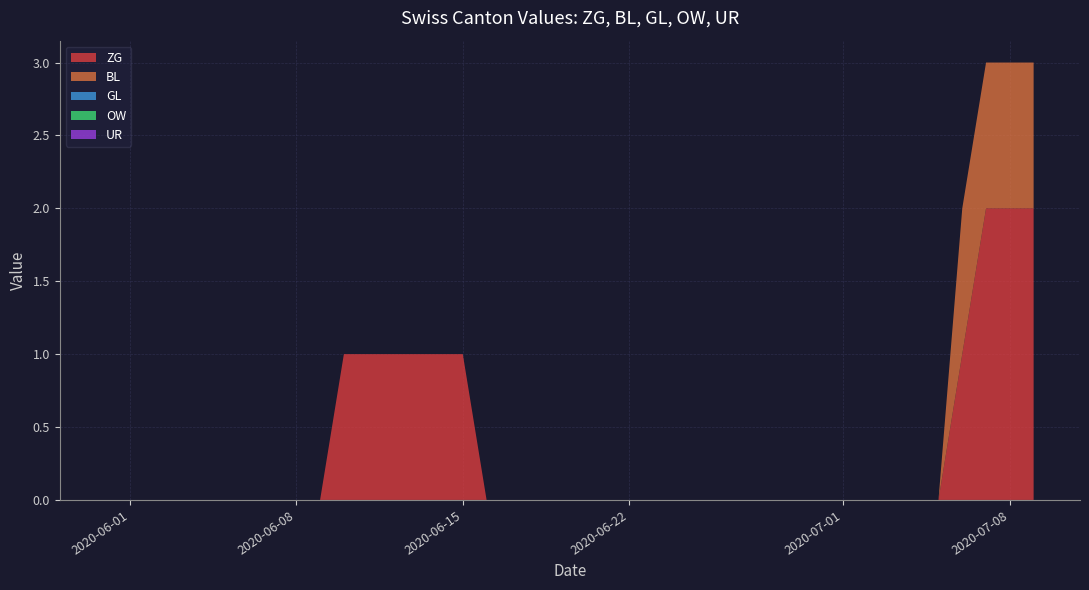

Reading right to left, list all the values displayed in this chart.

ZG: 2020-07-09=2	2020-07-08=2	2020-07-07=2	2020-07-06=1	2020-07-05=0	2020-07-04=0	2020-07-03=0	2020-07-02=0	2020-07-01=0	2020-06-30=0	2020-06-29=0	2020-06-28=0	2020-06-27=0	2020-06-26=0	2020-06-25=0	2020-06-24=0	2020-06-23=0	2020-06-22=0	2020-06-21=0	2020-06-20=0	2020-06-19=0	2020-06-18=0	2020-06-17=0	2020-06-16=0	2020-06-15=1	2020-06-14=1	2020-06-13=1	2020-06-12=1	2020-06-11=1	2020-06-10=1	2020-06-09=0	2020-06-08=0	2020-06-07=0	2020-06-06=0	2020-06-05=0	2020-06-04=0	2020-06-03=0	2020-06-02=0	2020-06-01=0	2020-05-31=0
BL: 2020-07-09=1	2020-07-08=1	2020-07-07=1	2020-07-06=1	2020-07-05=0	2020-07-04=0	2020-07-03=0	2020-07-02=0	2020-07-01=0	2020-06-30=0	2020-06-29=0	2020-06-28=0	2020-06-27=0	2020-06-26=0	2020-06-25=0	2020-06-24=0	2020-06-23=0	2020-06-22=0	2020-06-21=0	2020-06-20=0	2020-06-19=0	2020-06-18=0	2020-06-17=0	2020-06-16=0	2020-06-15=0	2020-06-14=0	2020-06-13=0	2020-06-12=0	2020-06-11=0	2020-06-10=0	2020-06-09=0	2020-06-08=0	2020-06-07=0	2020-06-06=0	2020-06-05=0	2020-06-04=0	2020-06-03=0	2020-06-02=0	2020-06-01=0	2020-05-31=0
GL: 2020-07-09=0	2020-07-08=0	2020-07-07=0	2020-07-06=0	2020-07-05=0	2020-07-04=0	2020-07-03=0	2020-07-02=0	2020-07-01=0	2020-06-30=0	2020-06-29=0	2020-06-28=0	2020-06-27=0	2020-06-26=0	2020-06-25=0	2020-06-24=0	2020-06-23=0	2020-06-22=0	2020-06-21=0	2020-06-20=0	2020-06-19=0	2020-06-18=0	2020-06-17=0	2020-06-16=0	2020-06-15=0	2020-06-14=0	2020-06-13=0	2020-06-12=0	2020-06-11=0	2020-06-10=0	2020-06-09=0	2020-06-08=0	2020-06-07=0	2020-06-06=0	2020-06-05=0	2020-06-04=0	2020-06-03=0	2020-06-02=0	2020-06-01=0	2020-05-31=0
OW: 2020-07-09=0	2020-07-08=0	2020-07-07=0	2020-07-06=0	2020-07-05=0	2020-07-04=0	2020-07-03=0	2020-07-02=0	2020-07-01=0	2020-06-30=0	2020-06-29=0	2020-06-28=0	2020-06-27=0	2020-06-26=0	2020-06-25=0	2020-06-24=0	2020-06-23=0	2020-06-22=0	2020-06-21=0	2020-06-20=0	2020-06-19=0	2020-06-18=0	2020-06-17=0	2020-06-16=0	2020-06-15=0	2020-06-14=0	2020-06-13=0	2020-06-12=0	2020-06-11=0	2020-06-10=0	2020-06-09=0	2020-06-08=0	2020-06-07=0	2020-06-06=0	2020-06-05=0	2020-06-04=0	2020-06-03=0	2020-06-02=0	2020-06-01=0	2020-05-31=0
UR: 2020-07-09=0	2020-07-08=0	2020-07-07=0	2020-07-06=0	2020-07-05=0	2020-07-04=0	2020-07-03=0	2020-07-02=0	2020-07-01=0	2020-06-30=0	2020-06-29=0	2020-06-28=0	2020-06-27=0	2020-06-26=0	2020-06-25=0	2020-06-24=0	2020-06-23=0	2020-06-22=0	2020-06-21=0	2020-06-20=0	2020-06-19=0	2020-06-18=0	2020-06-17=0	2020-06-16=0	2020-06-15=0	2020-06-14=0	2020-06-13=0	2020-06-12=0	2020-06-11=0	2020-06-10=0	2020-06-09=0	2020-06-08=0	2020-06-07=0	2020-06-06=0	2020-06-05=0	2020-06-04=0	2020-06-03=0	2020-06-02=0	2020-06-01=0	2020-05-31=0